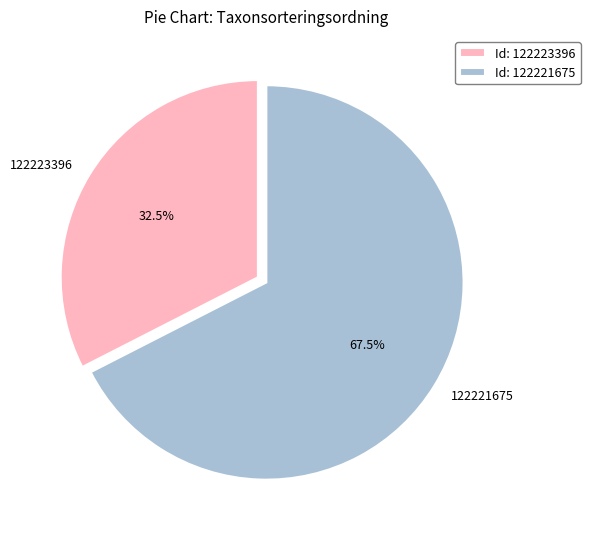

What is the total percentage of 122221675 and 122223396?

100.0%